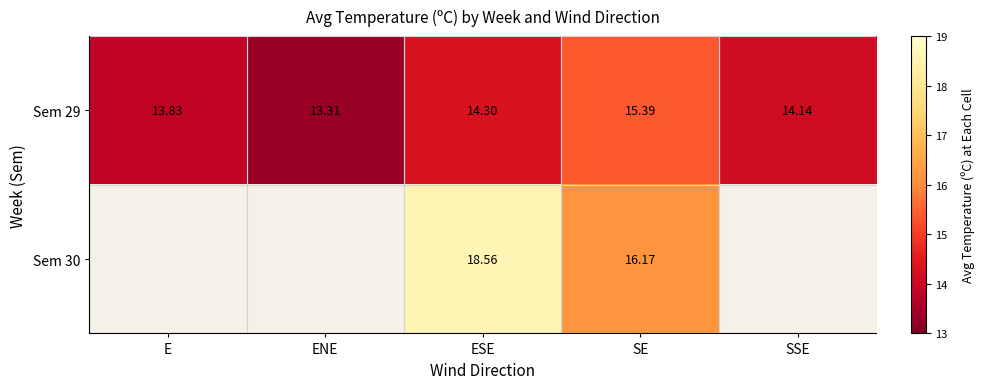

At how many categories does at least one series exceed 18?

1